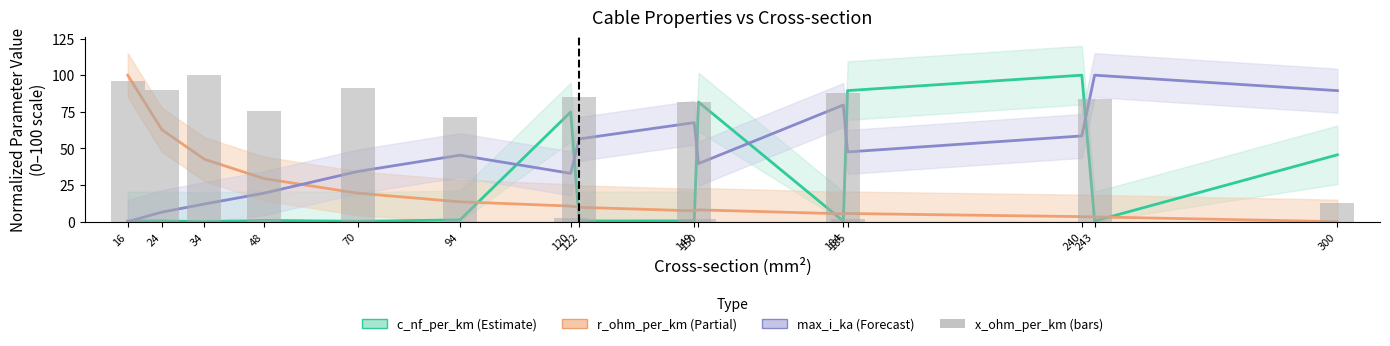

What is the difference between the x_ohm_per_km values at 34 and 185?

98.0